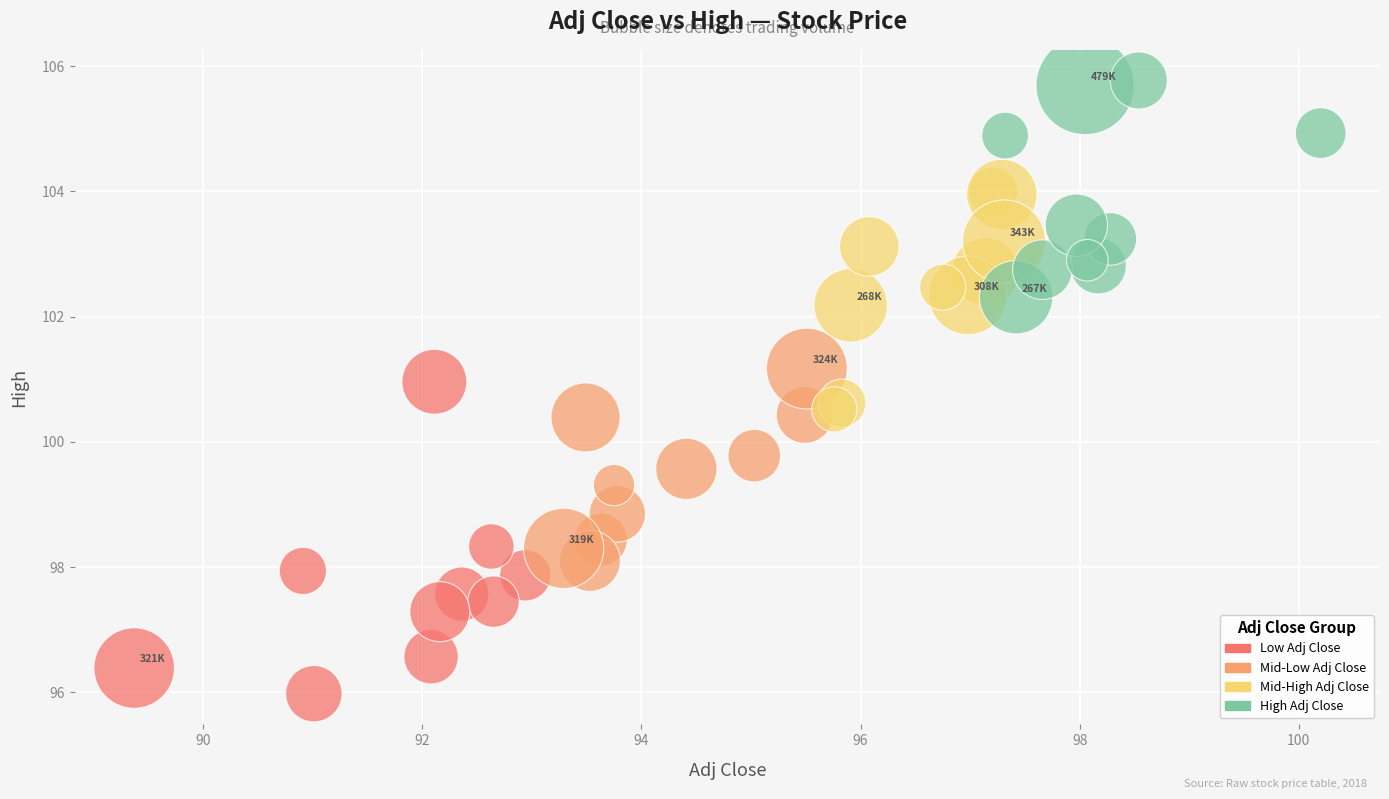

Which series has the widest spread of Y values?

Low Adj Close